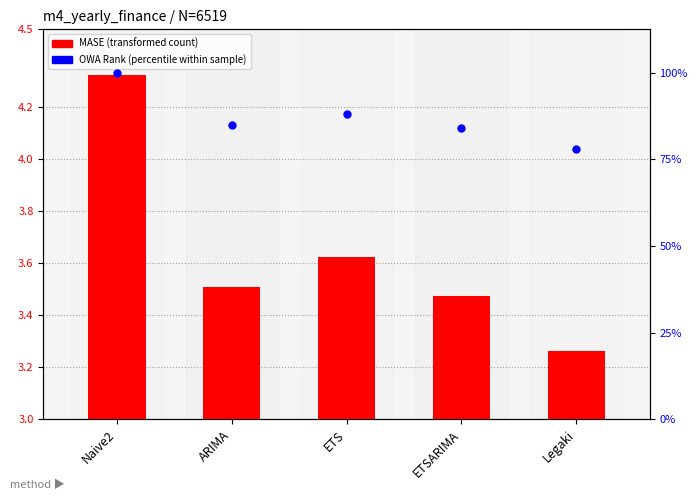

At which category is the sum across all series the highest?

Naive2